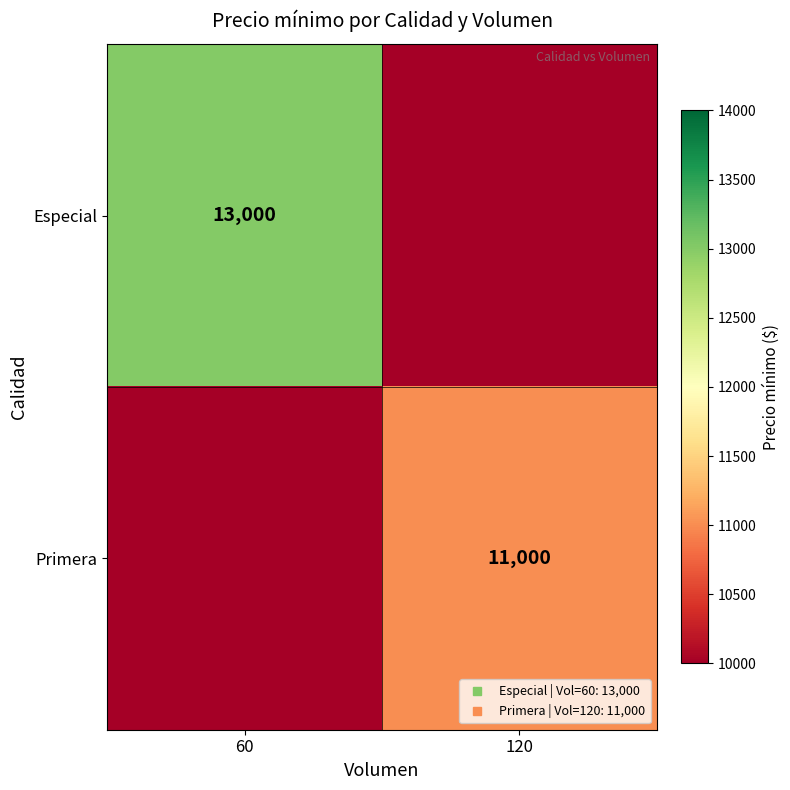

What is the highest value of the Especial series?

13000